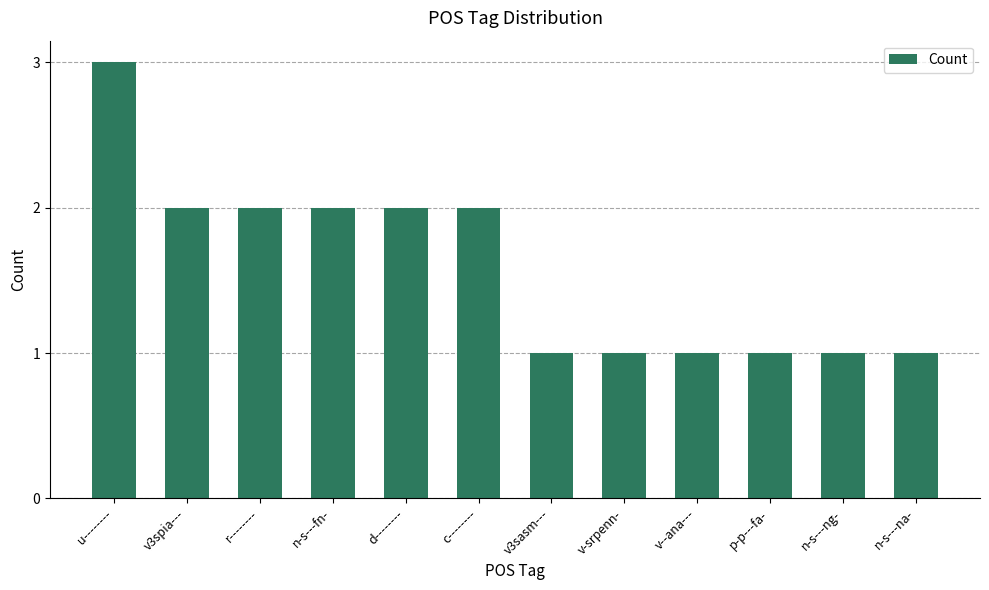

What is the maximum value shown in the chart?

3